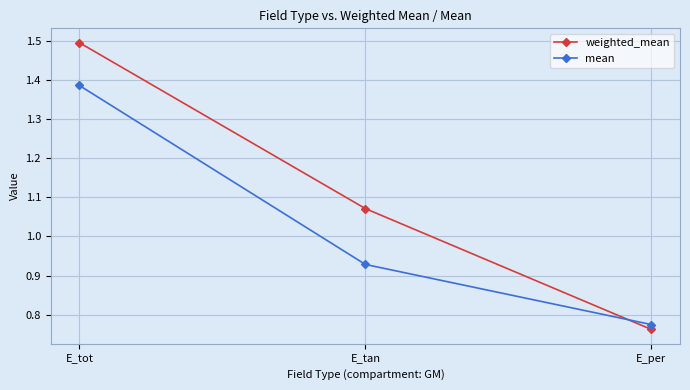

Which series has the widest spread of values?

weighted_mean